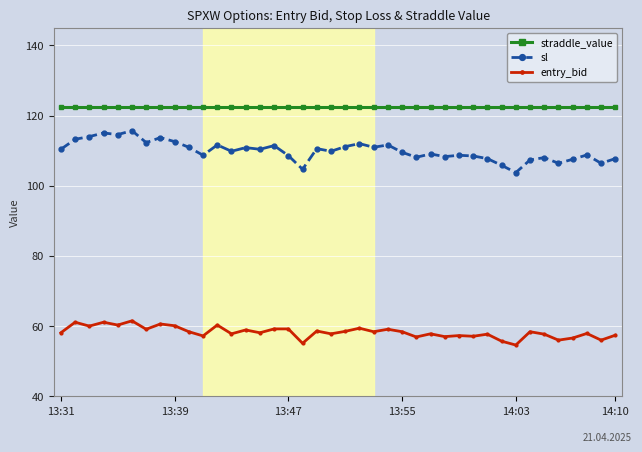

True or false: sl and straddle_value cross at least once.

False